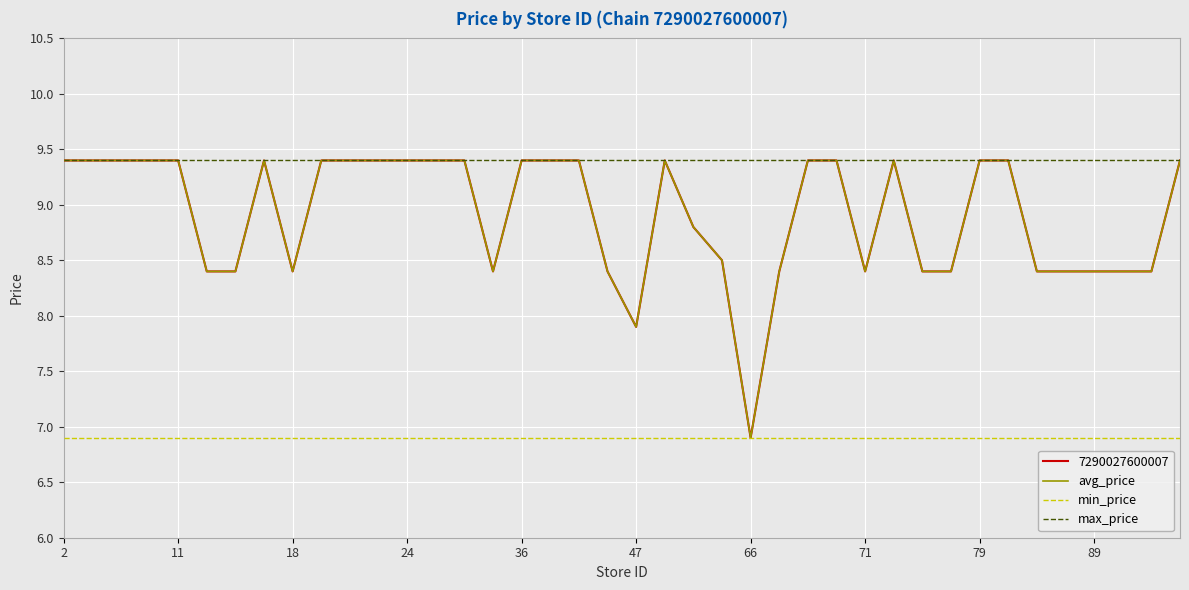

Which series has the largest total across all categories?

max_price